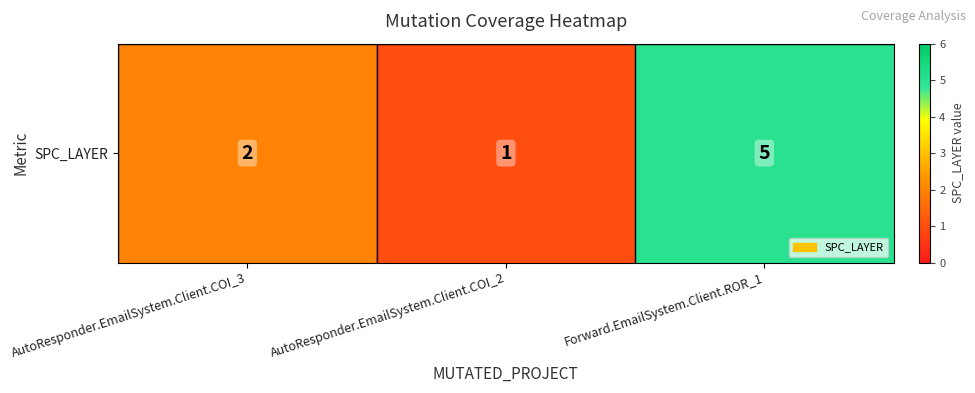

What is the sum of the values at AutoResponder.EmailSystem.Client.COI_3 and AutoResponder.EmailSystem.Client.COI_2?

3